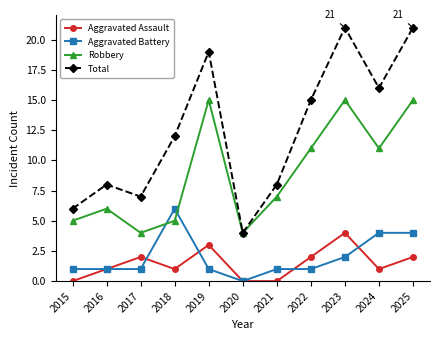

At how many categories does at least one series exceed 2?

11